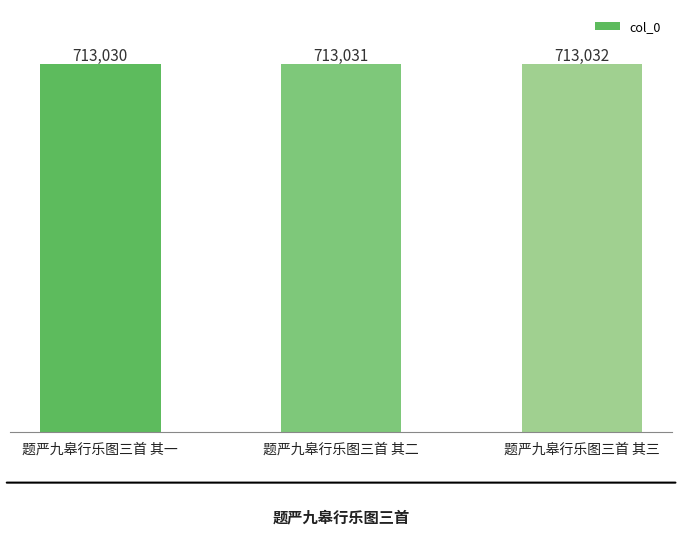

List the labels in order of value, largest first.

题严九皋行乐图三首 其三, 题严九皋行乐图三首 其二, 题严九皋行乐图三首 其一